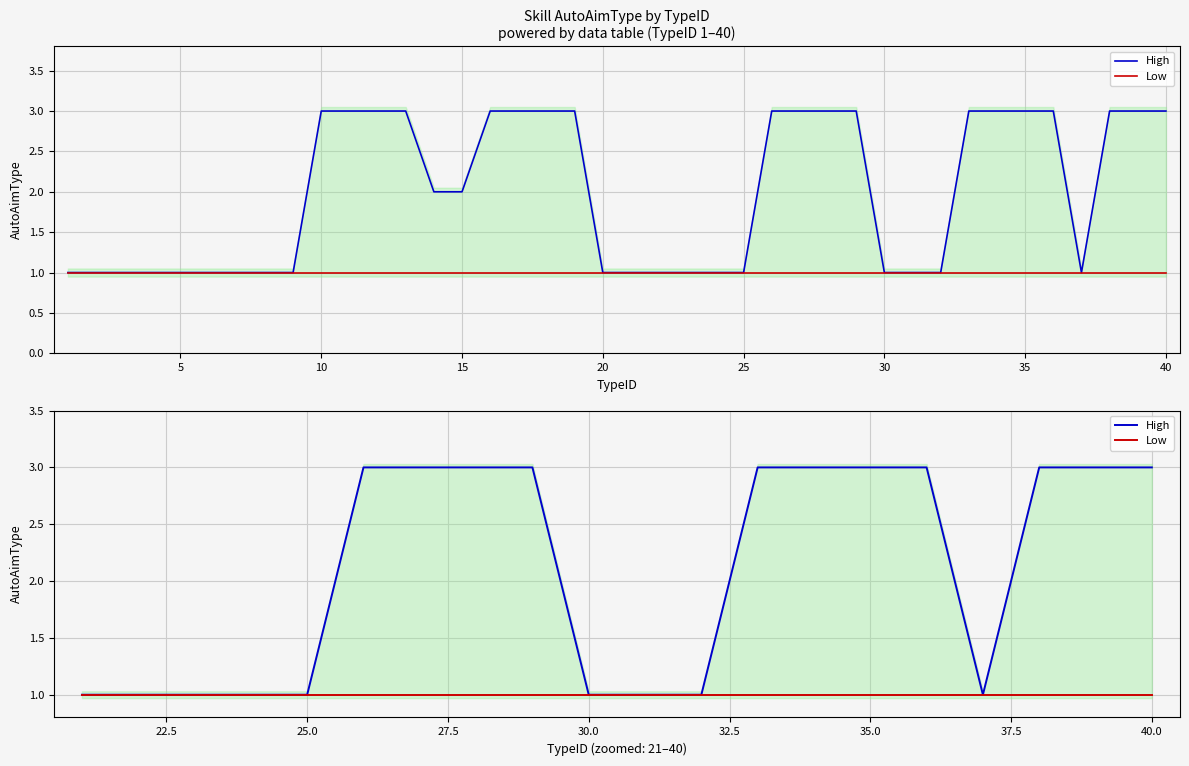

What is the greatest value displayed?

3